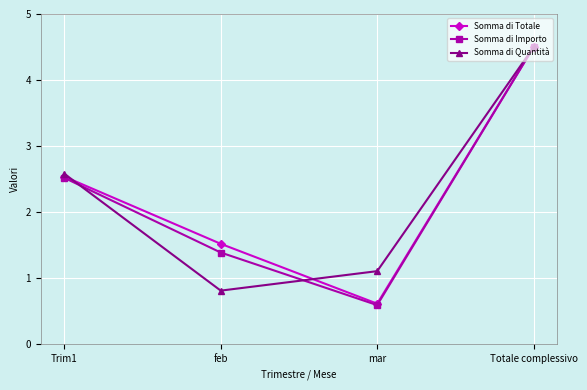

Which label corresponds to the smallest value in the chart?

mar